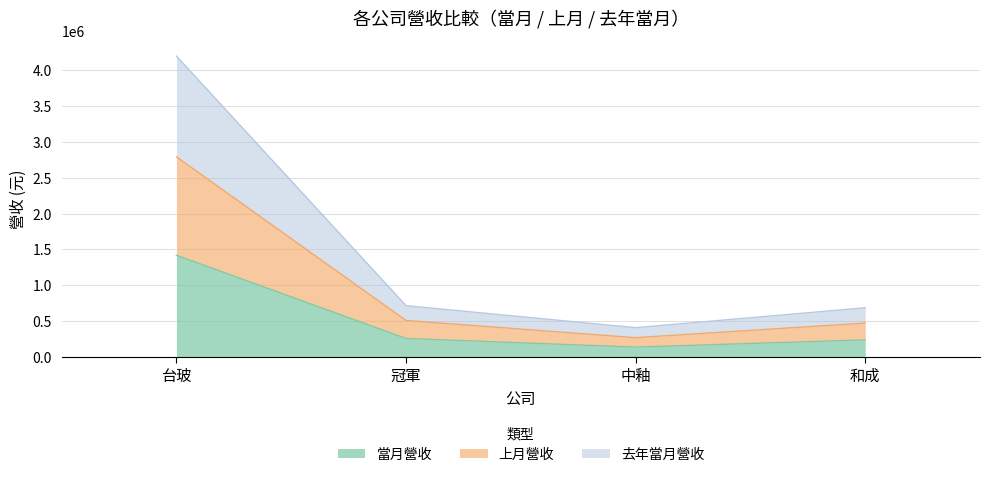

What is the label of the 4th point from the left?

和成